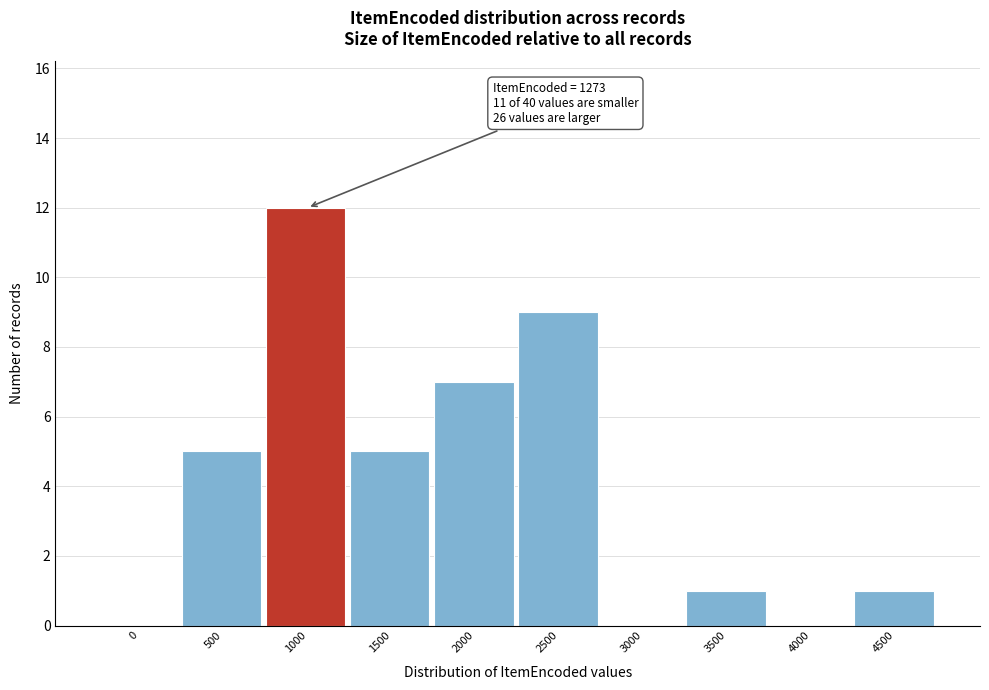

Reading left to right, transcribe all the data shown in this chart.

0=0	500=5	1000=12	1500=5	2000=7	2500=9	3000=0	3500=1	4000=0	4500=1